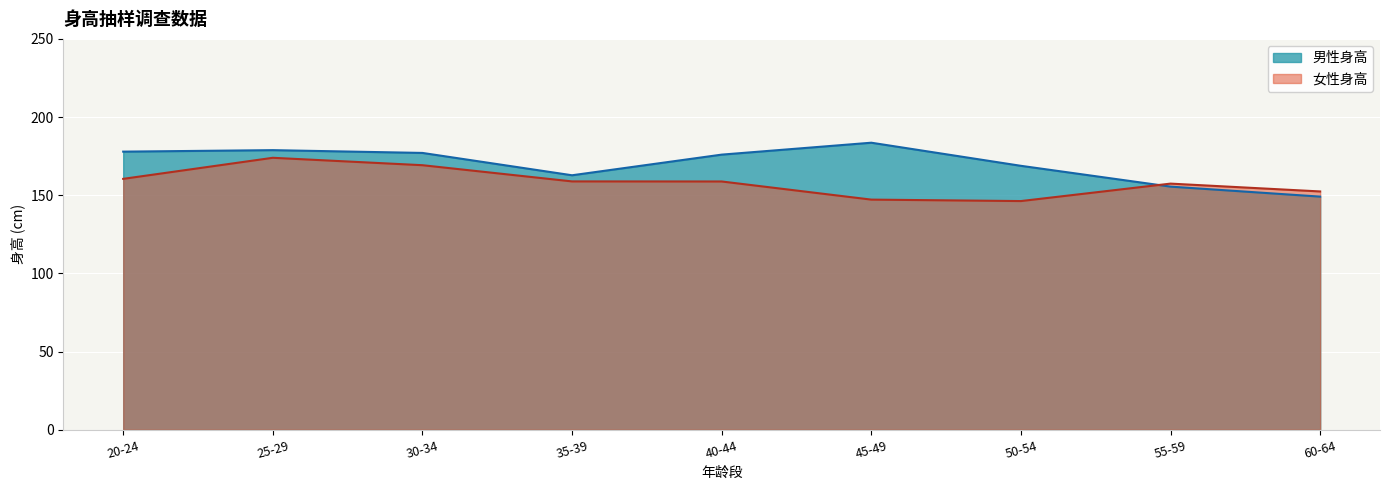

List the series in order of their overall mean, lowest first.

女性身高, 男性身高